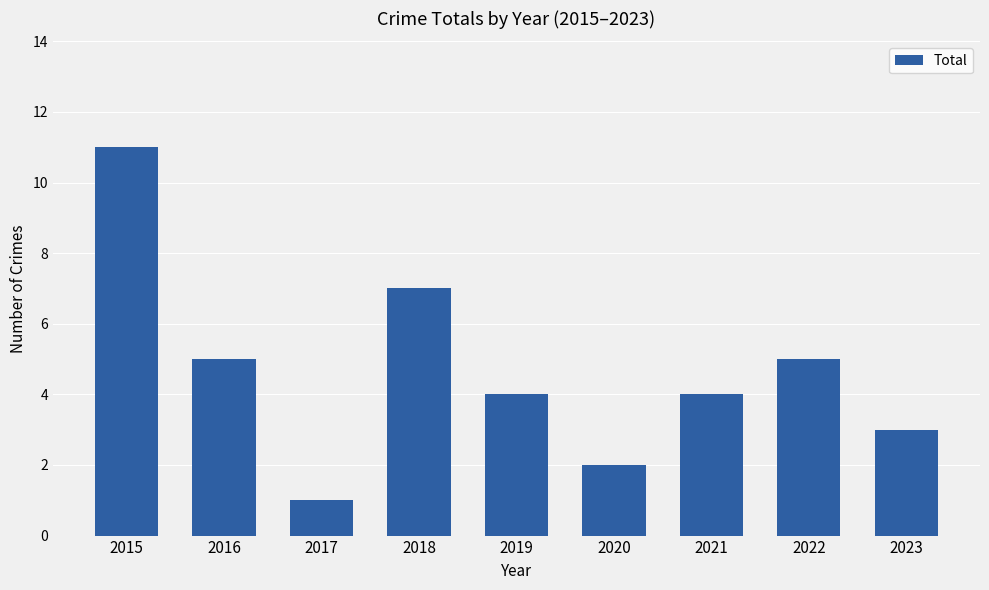

What is the difference between the maximum and second lowest values?

9